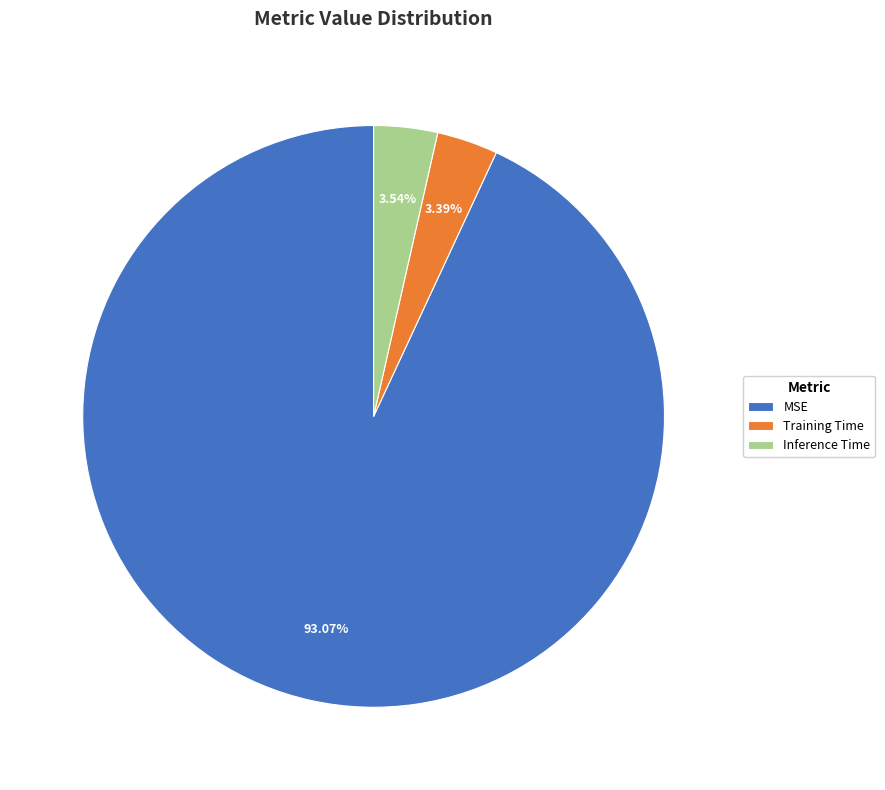

Is the sum of Training Time and MSE greater than half?

Yes